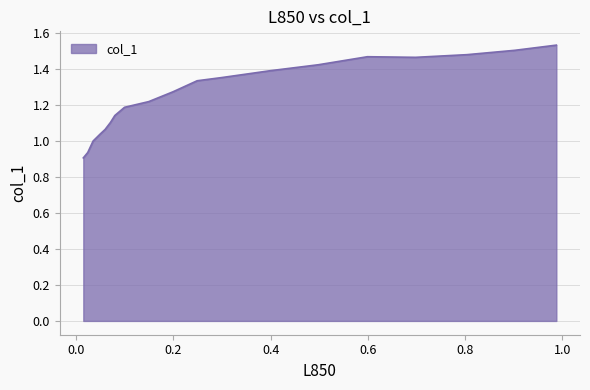

Which has a higher value, 0.0703 or 0.9023?

0.9023